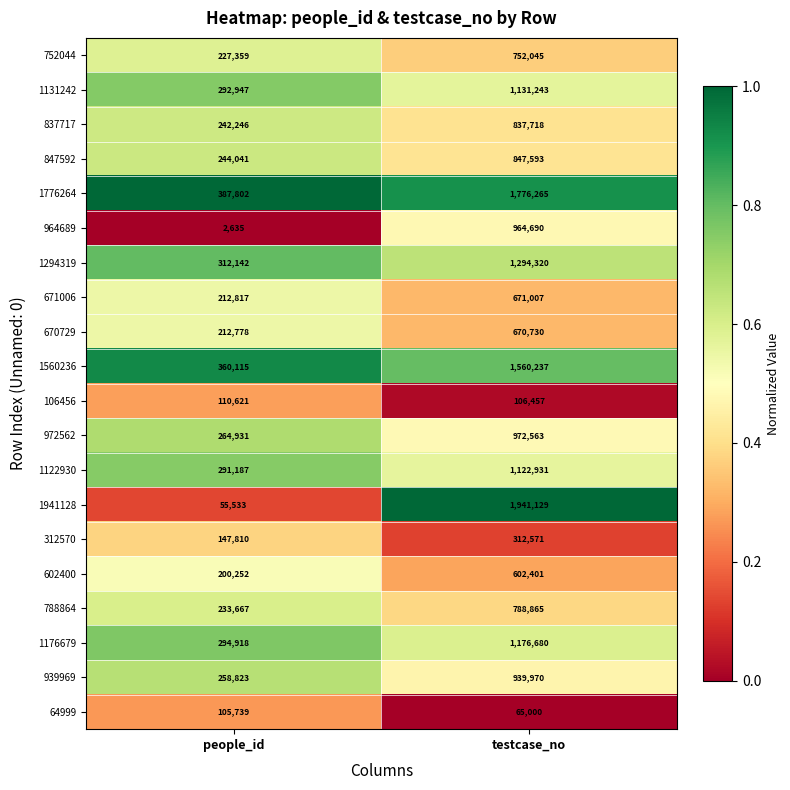

What is the maximum value shown in the chart?

1941129